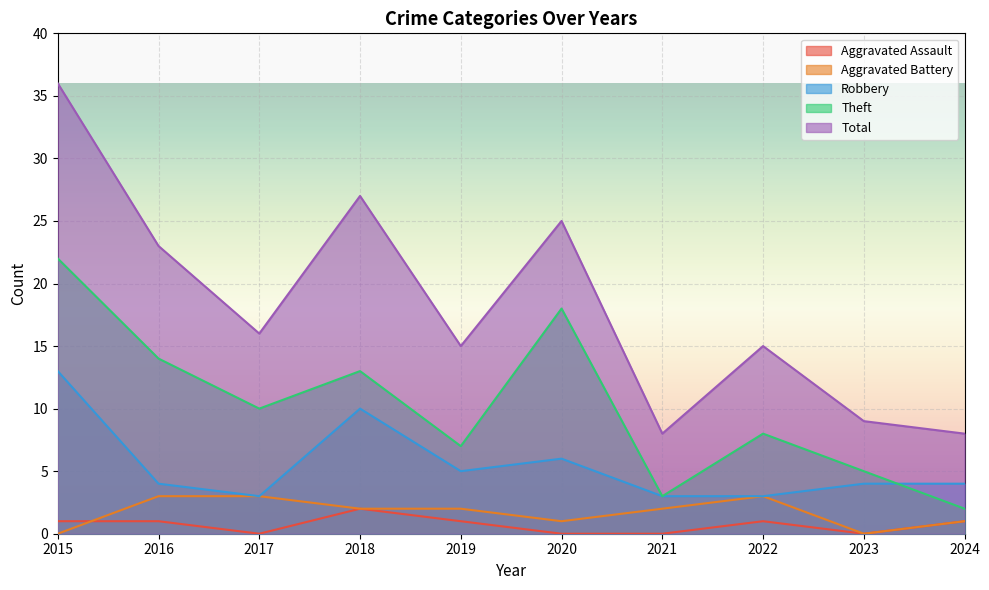

Which series has the widest spread of values?

Total